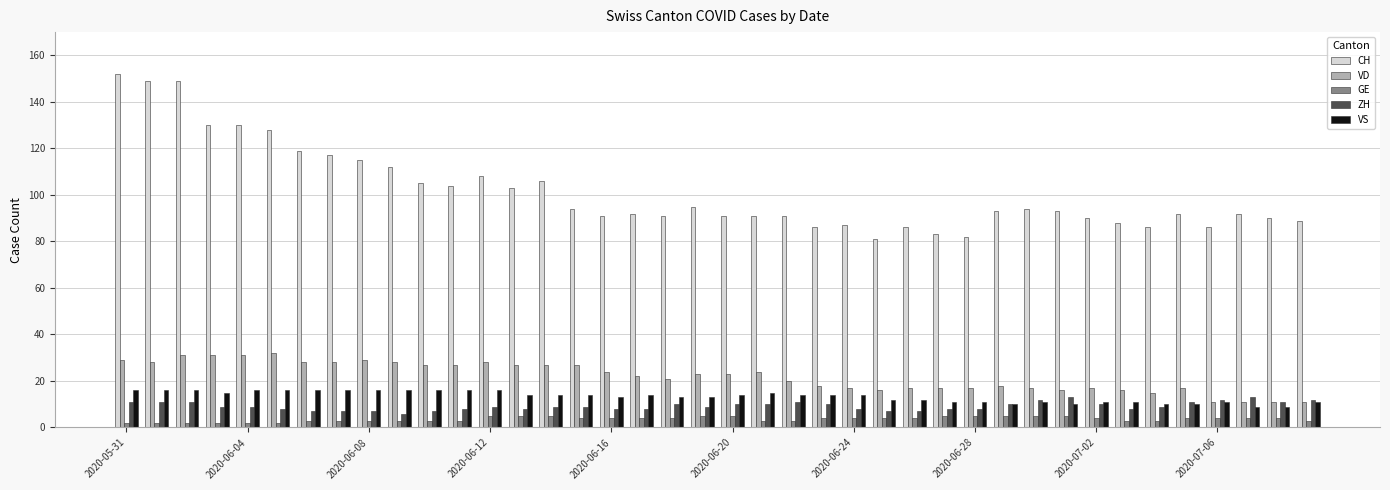

Which series has the largest range (max minus min)?

CH